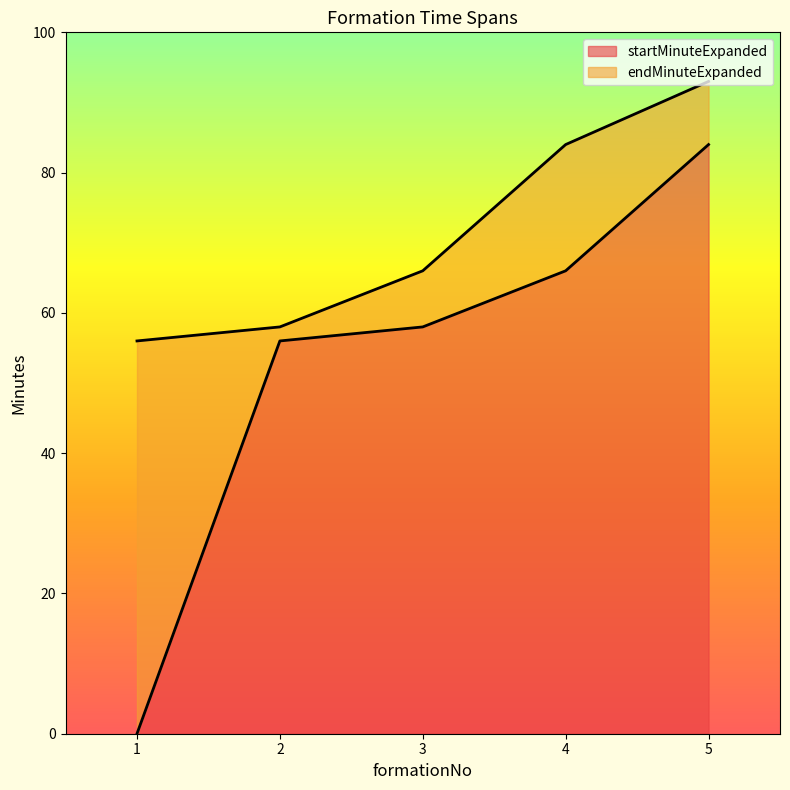

Between 2 and 4, which series saw the biggest shift?

endMinuteExpanded